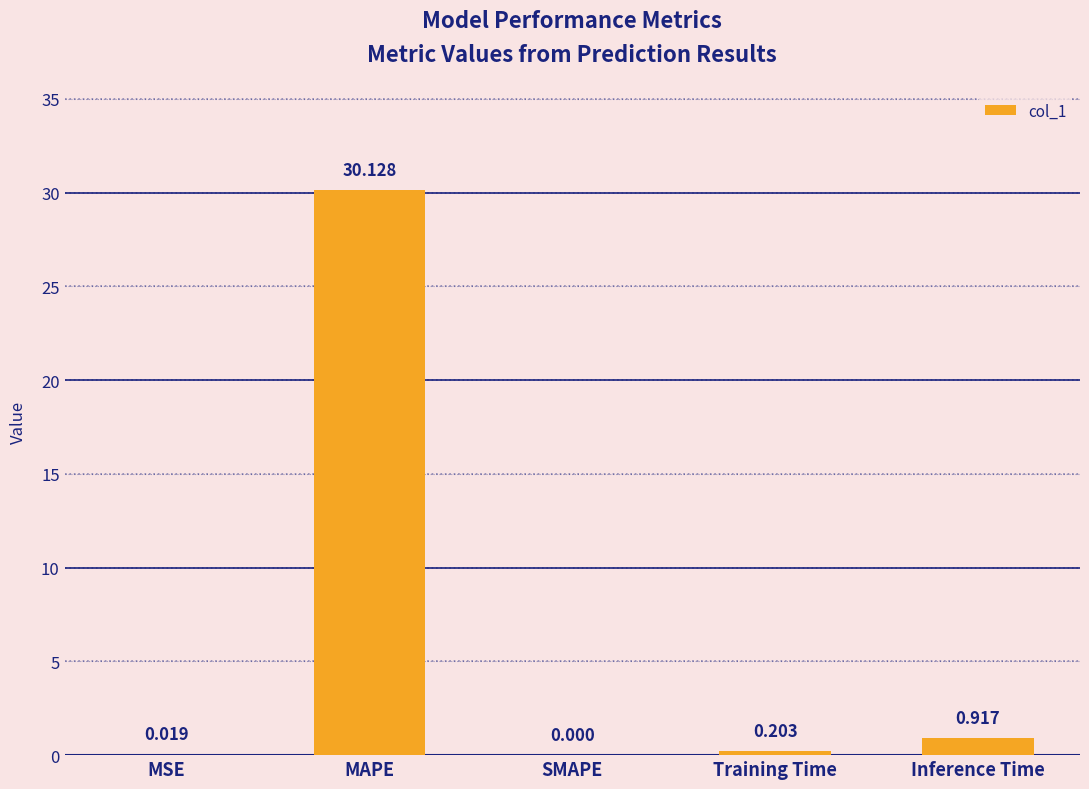

Where is the data nearest to the value 15?

Inference Time